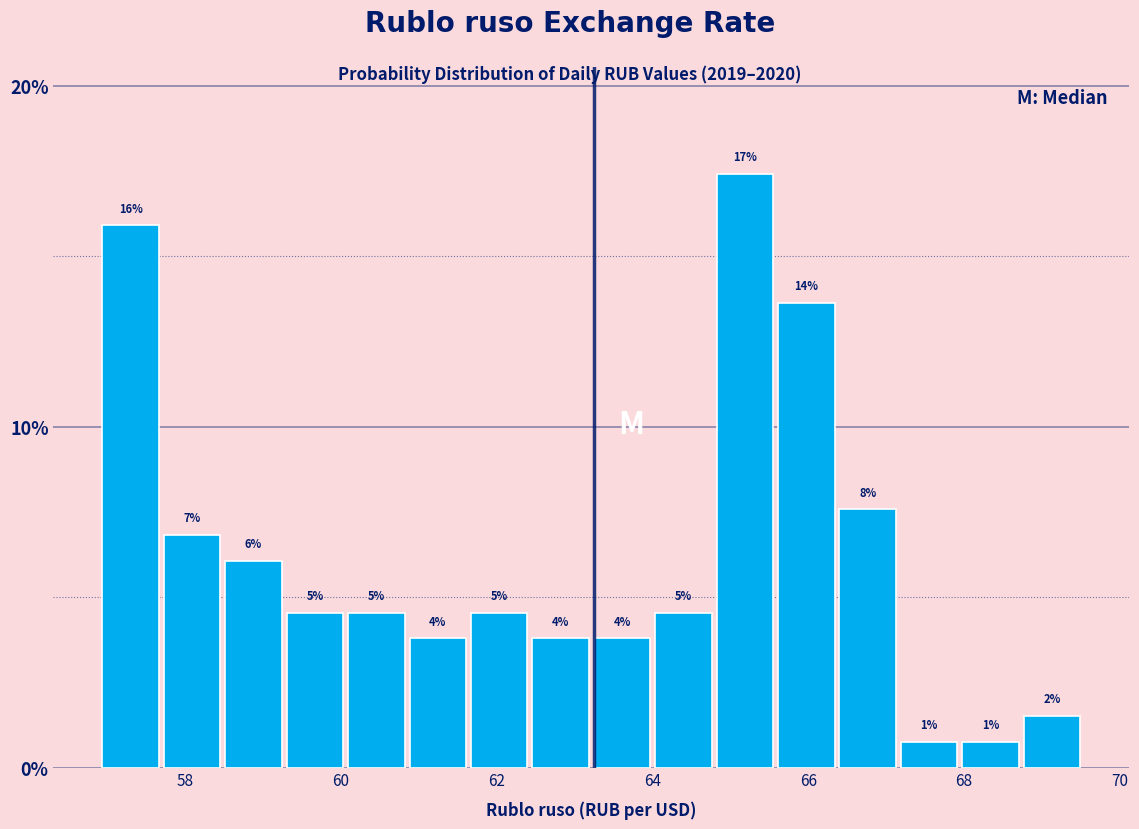

Read against the x-axis, roughly where is the centre of the tallest bar?

65.2